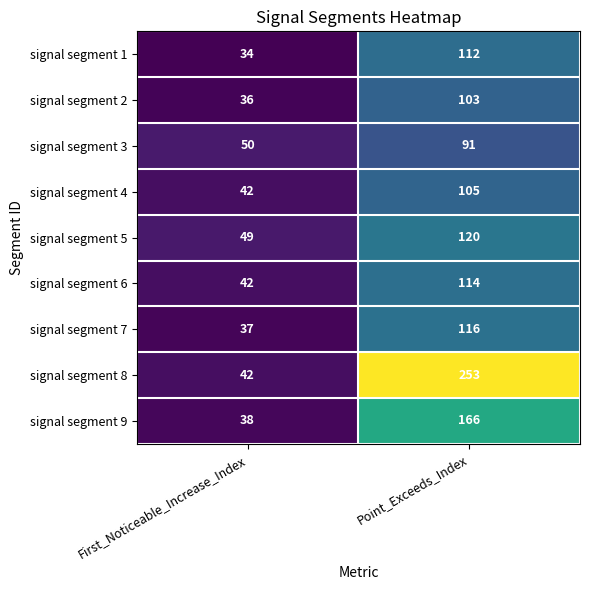

What is the total value across all series at First_Noticeable_Increase_Index?

370